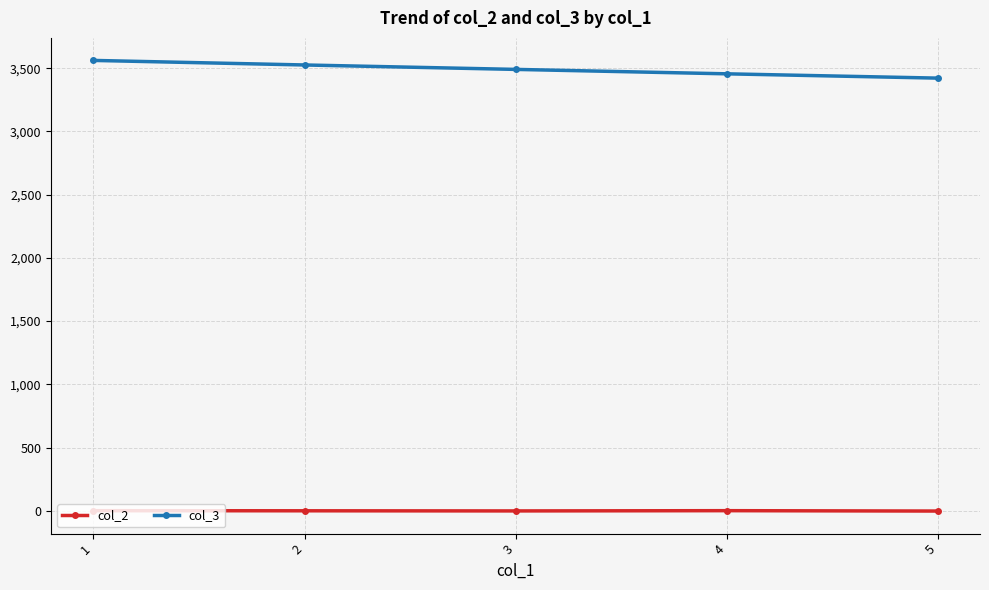

What is the spread (max minus min) of values at 5?

3424